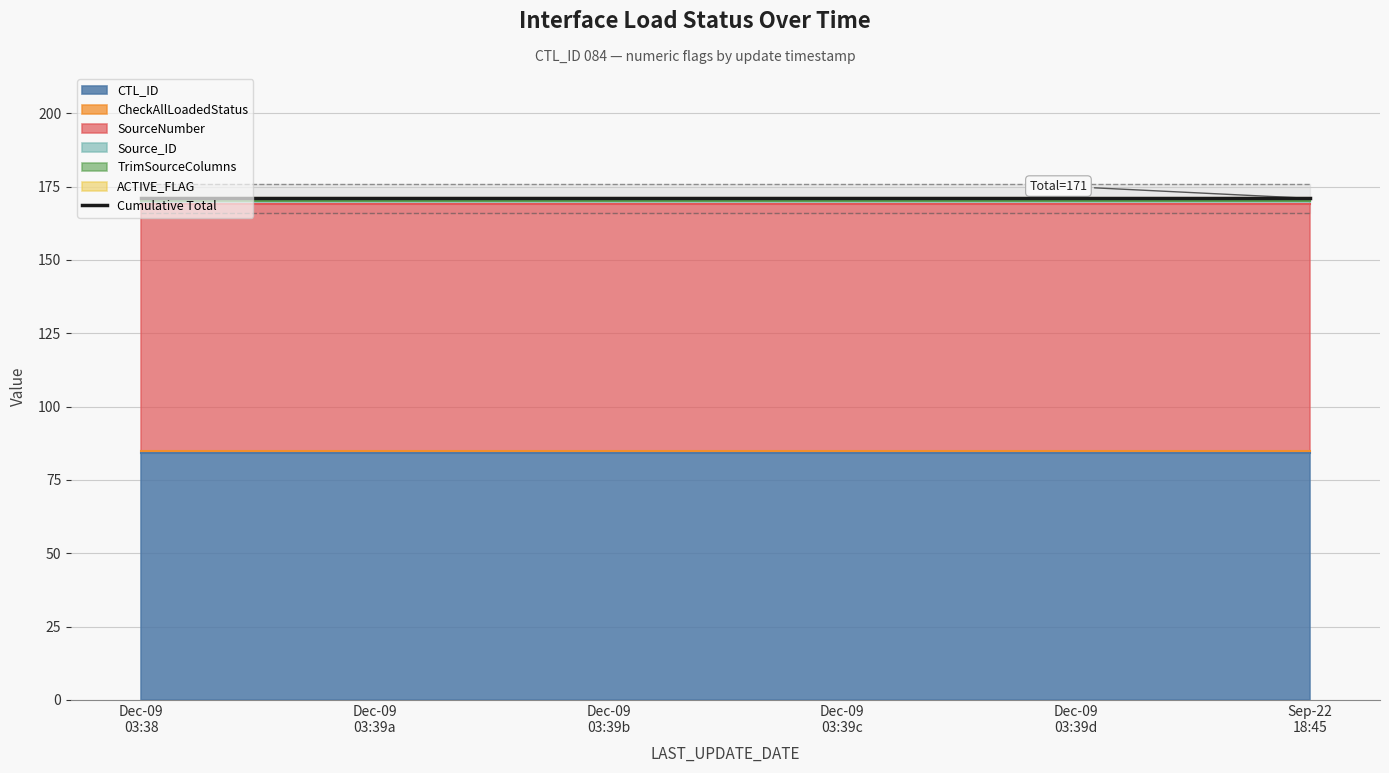

At which label does Source_ID reach its minimum?

2016-12-09 03:38:45